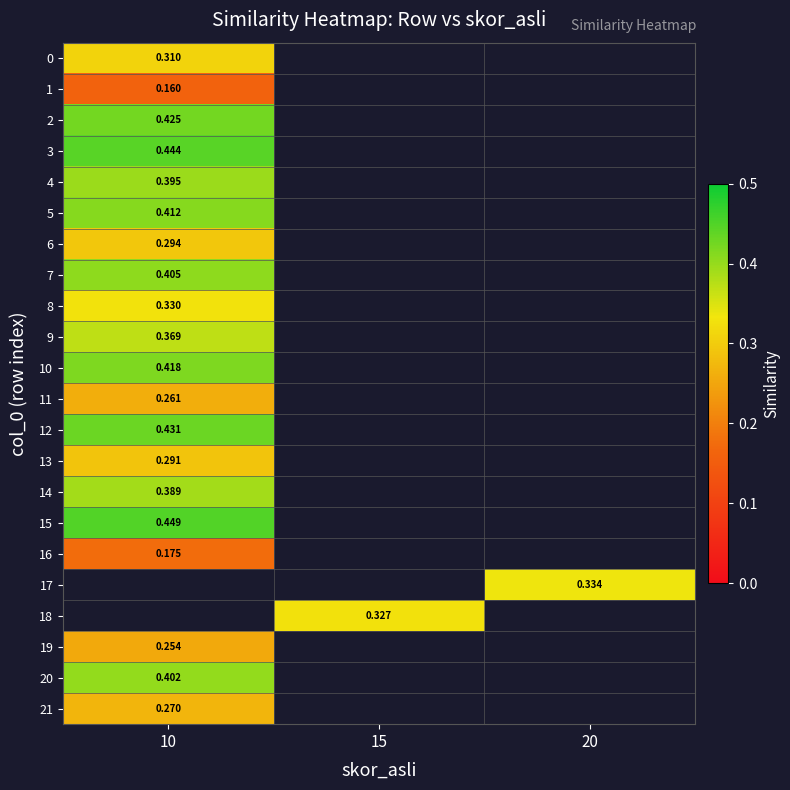

List the labels in order of 2 value, smallest first.

10, 15, 20